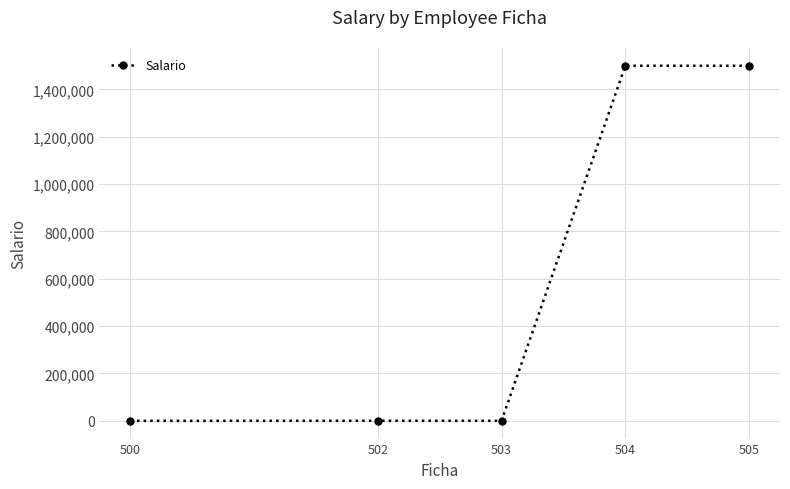

Approximately how many times larger is the value at 505 compared to 504?

1.0